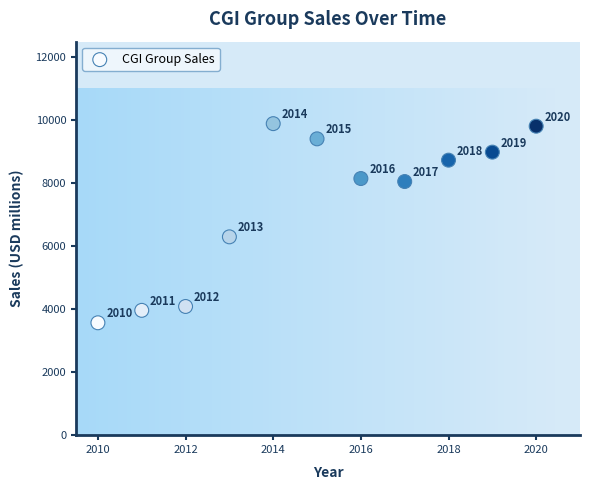

What is the range of X values (max minus min)?

10